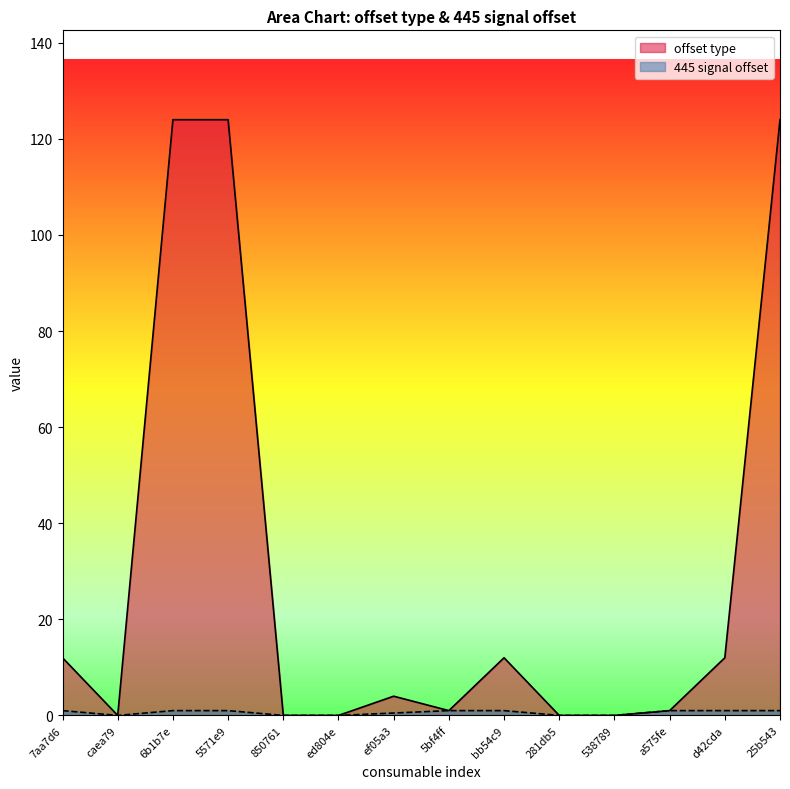

Read the 445 signal offset value at d42cda.

1.0